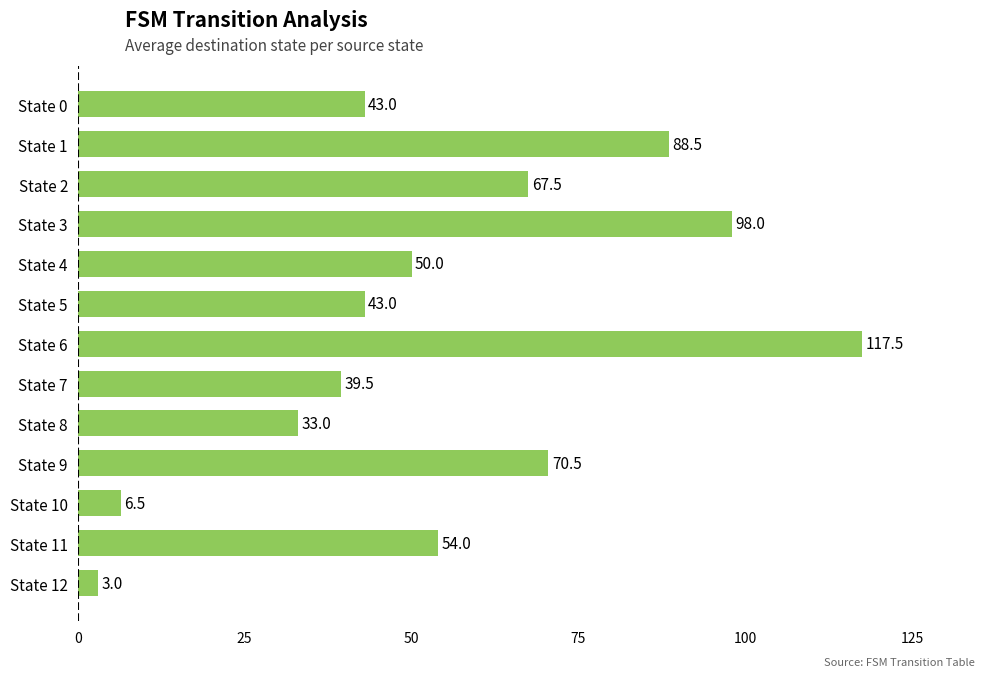

True or false: the data shows 50.0 at State 4.

True